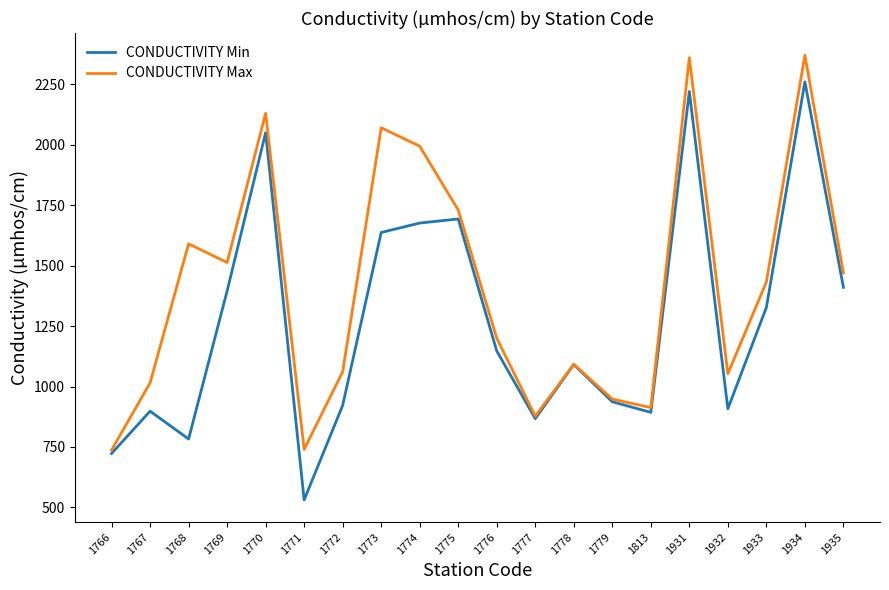

Read the CONDUCTIVITY Max value at 1813, to the nearest 10.

910